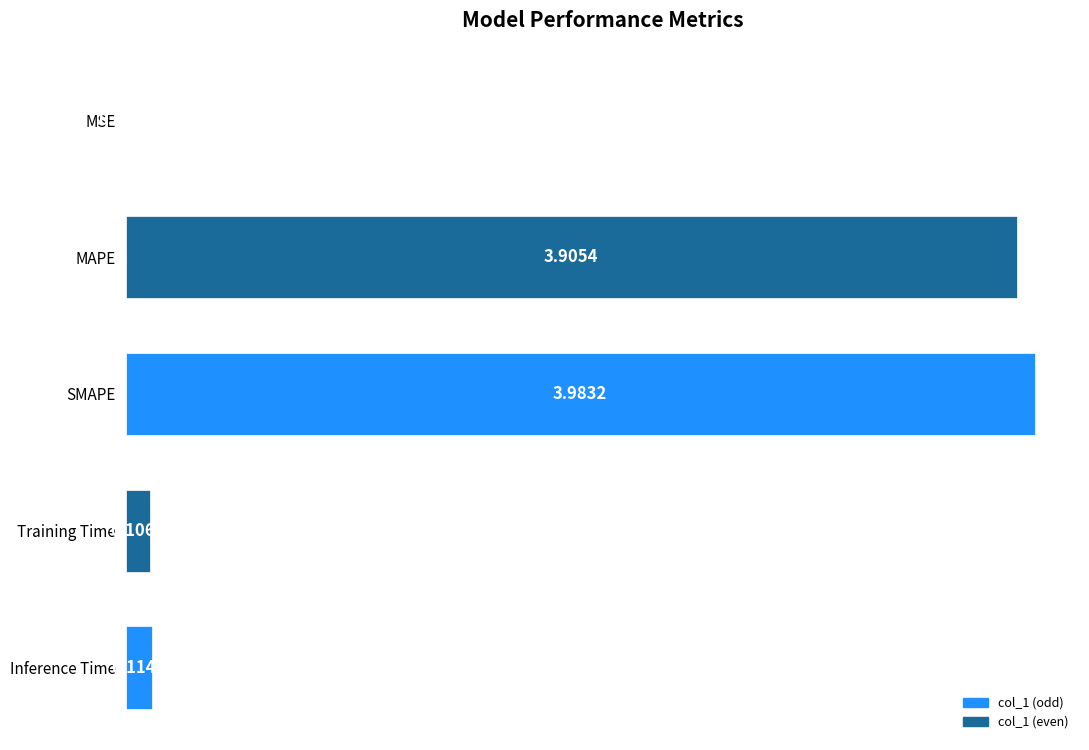

Are the bars horizontal?

Yes